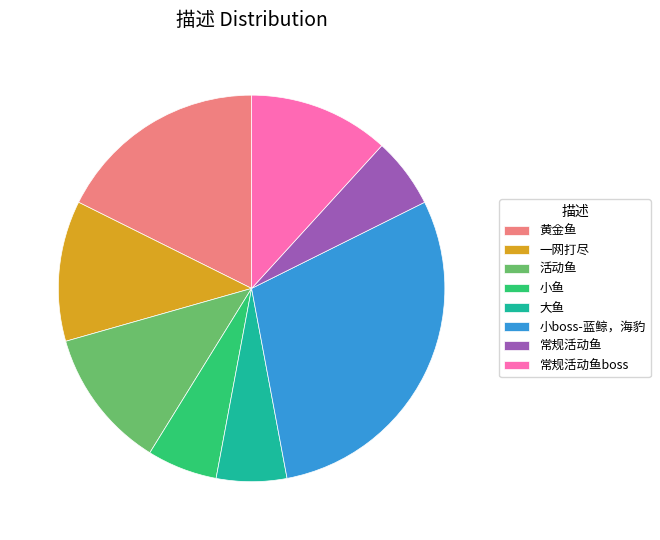

Which has a higher value, 常规活动鱼boss or 黄金鱼?

黄金鱼